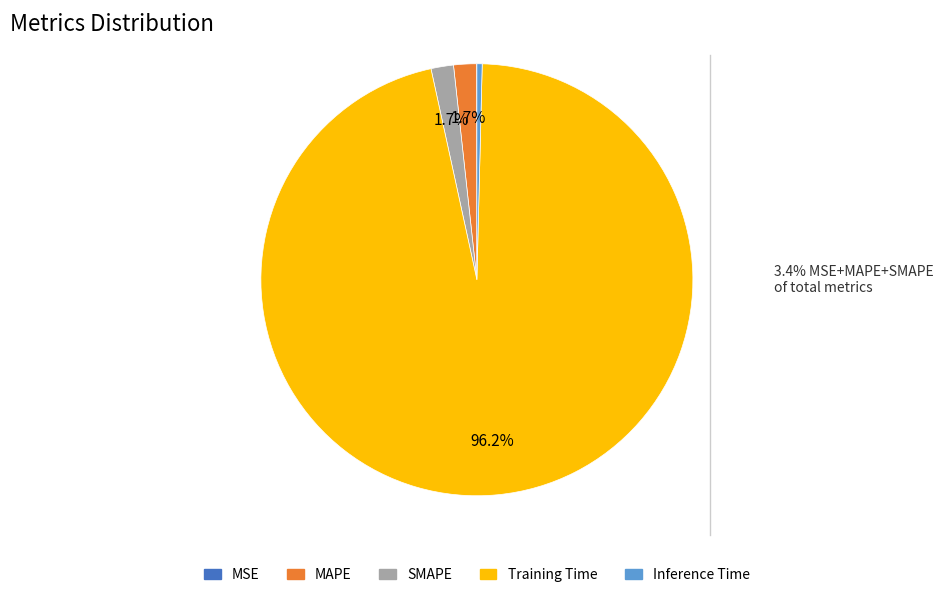

What percentage is the Training Time slice, to the nearest percent?

96%